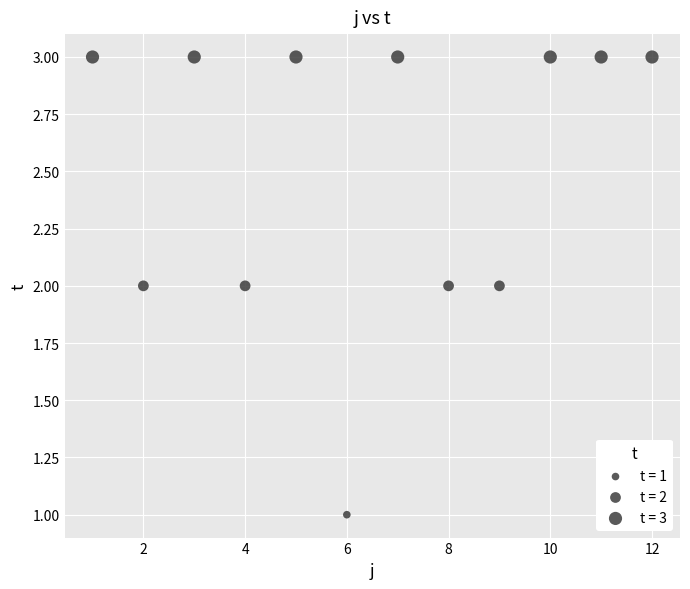

What is the range of X values (max minus min)?

11